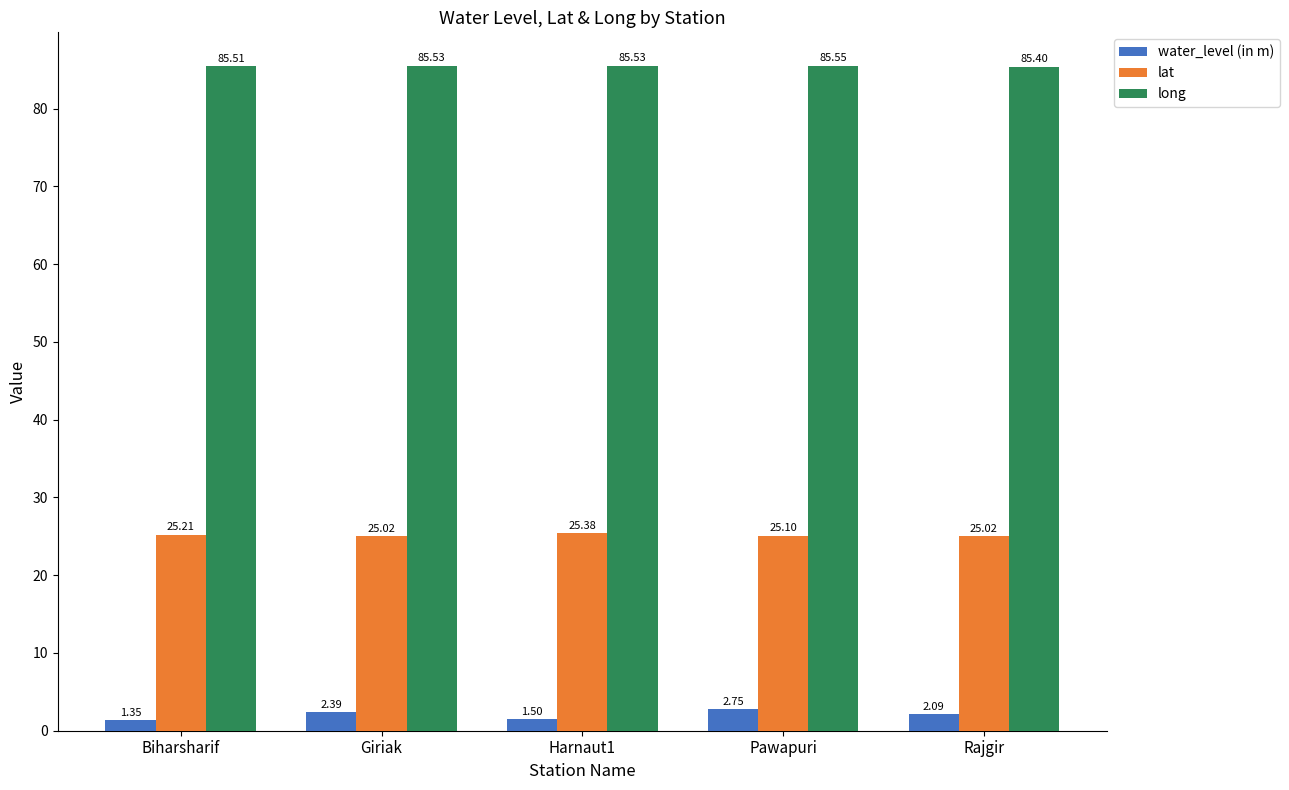

How many bars are there in each group?

3